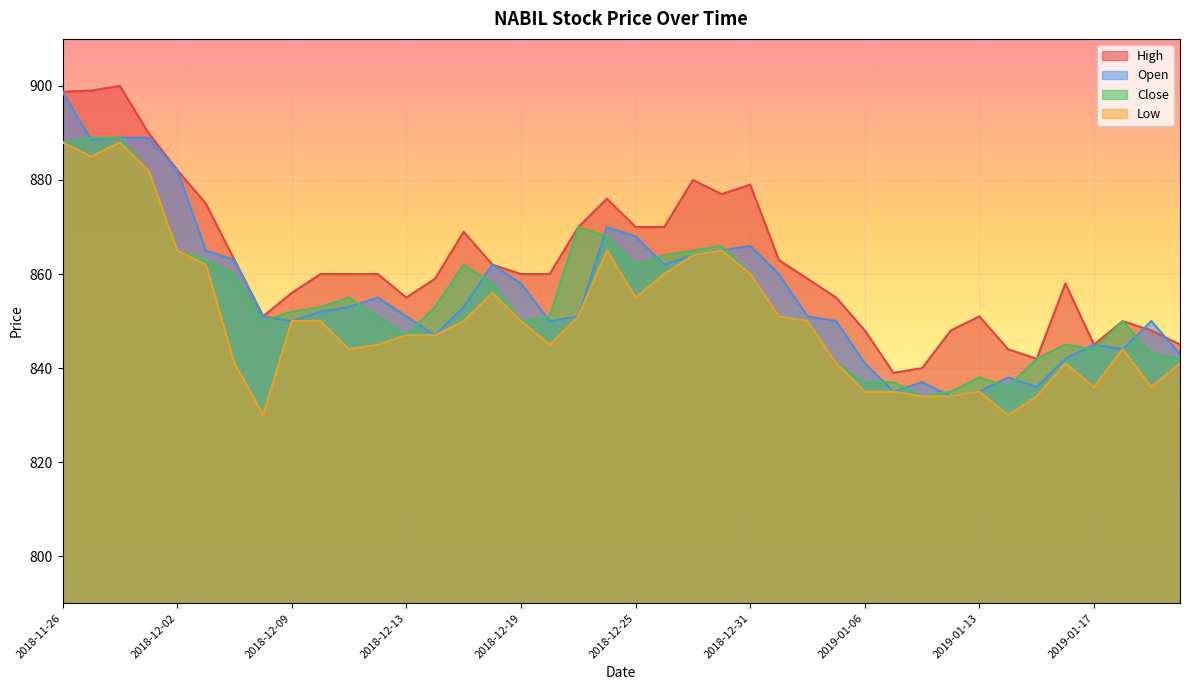

True or false: Low and Open intersect in this chart.

False